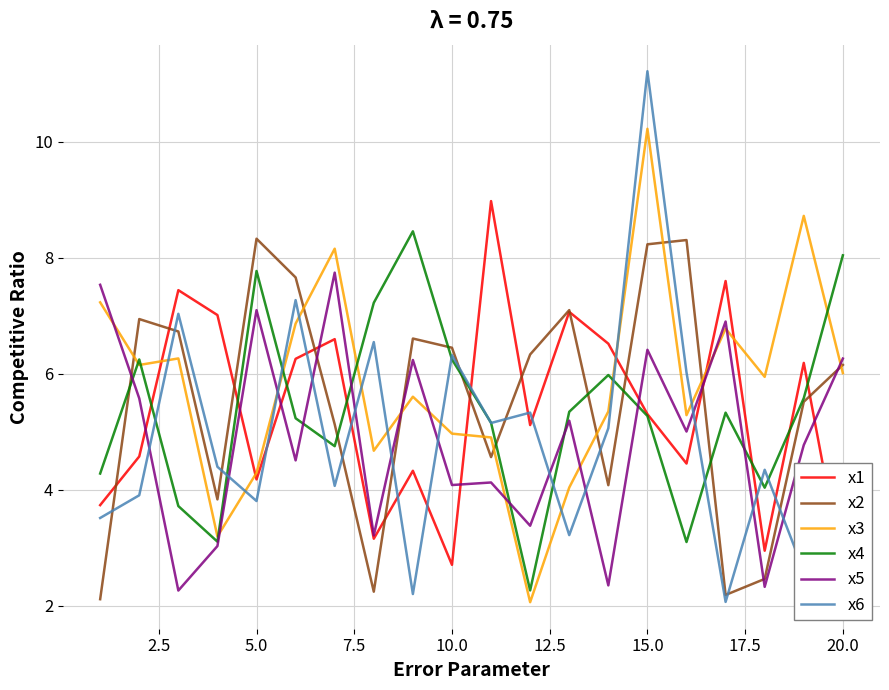

What is the maximum value for x3?

10.2